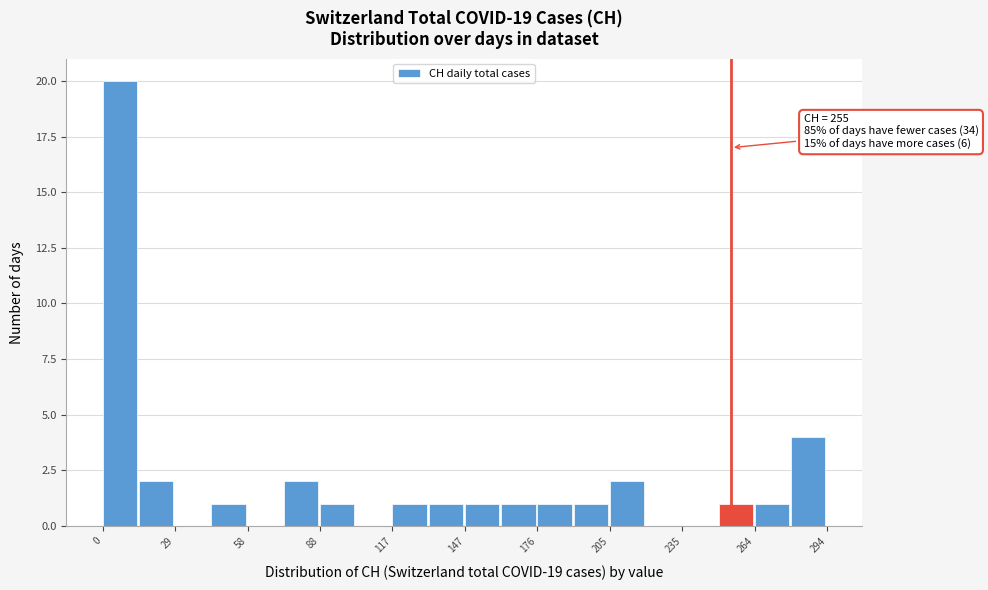

Read against the x-axis, roughly where is the centre of the tallest bar?

5